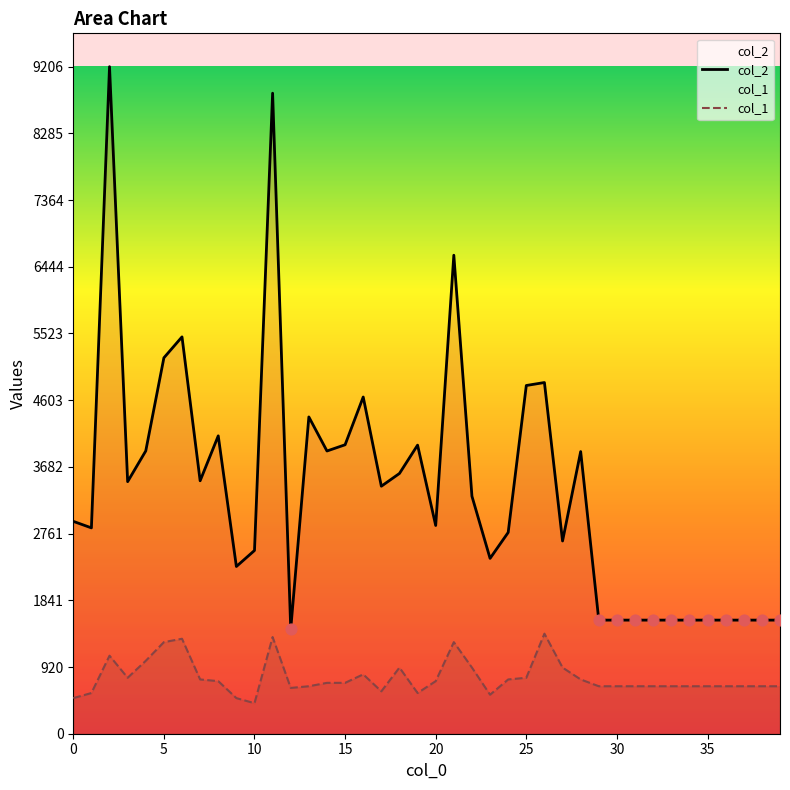

What are all the series names shown in the legend?

col_2, col_1